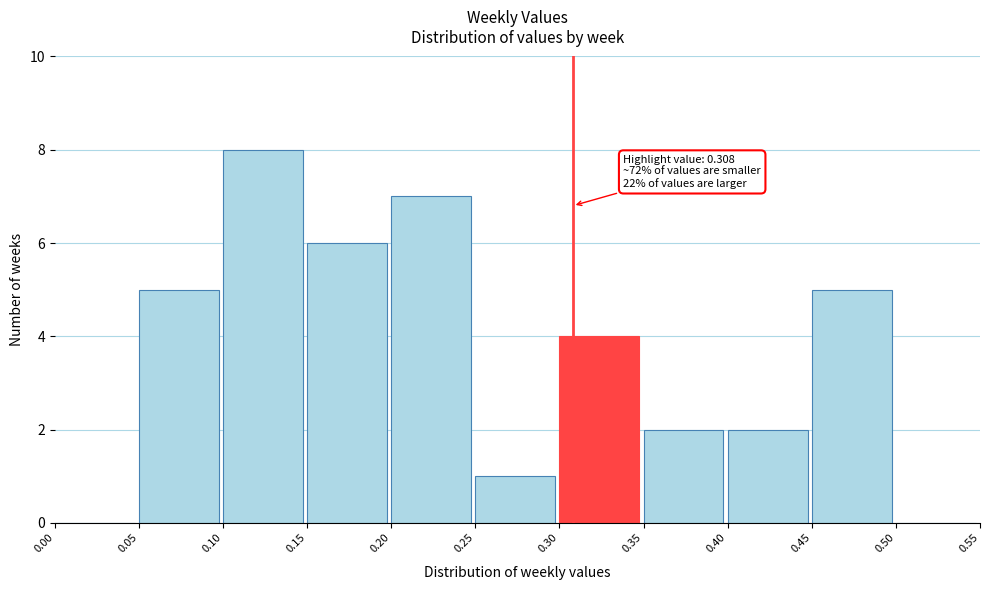

Over which range of the x-axis is the bar tallest?

0.10 to 0.15